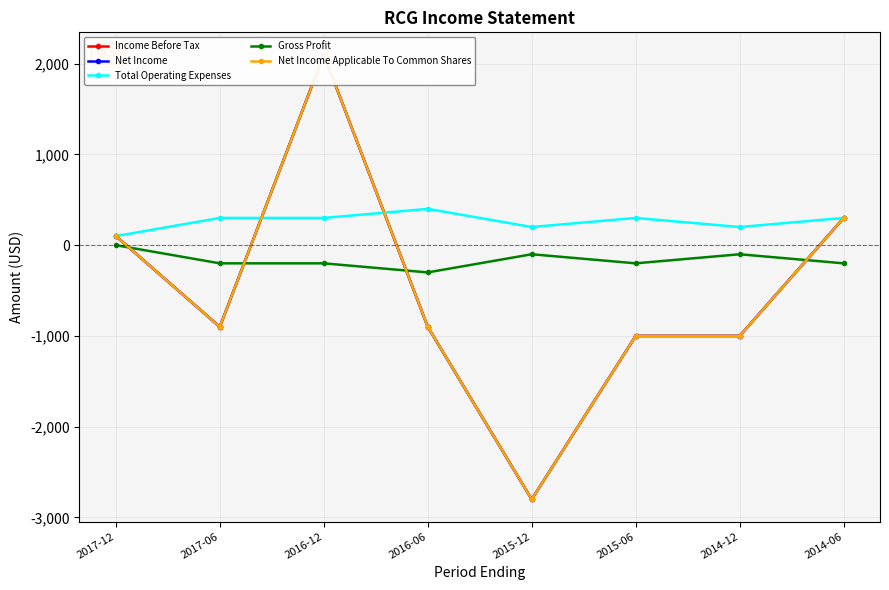

Where is the first local minimum for Gross Profit?

2016-06